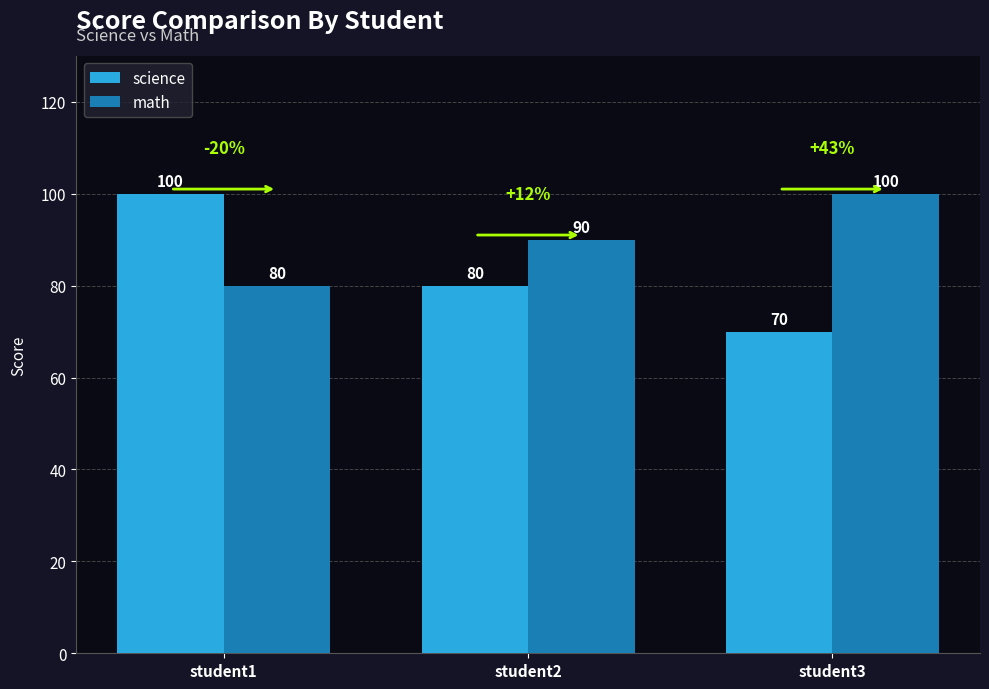

Reading right to left, what are all the values shown in this chart?

science: student3=70	student2=80	student1=100
math: student3=100	student2=90	student1=80